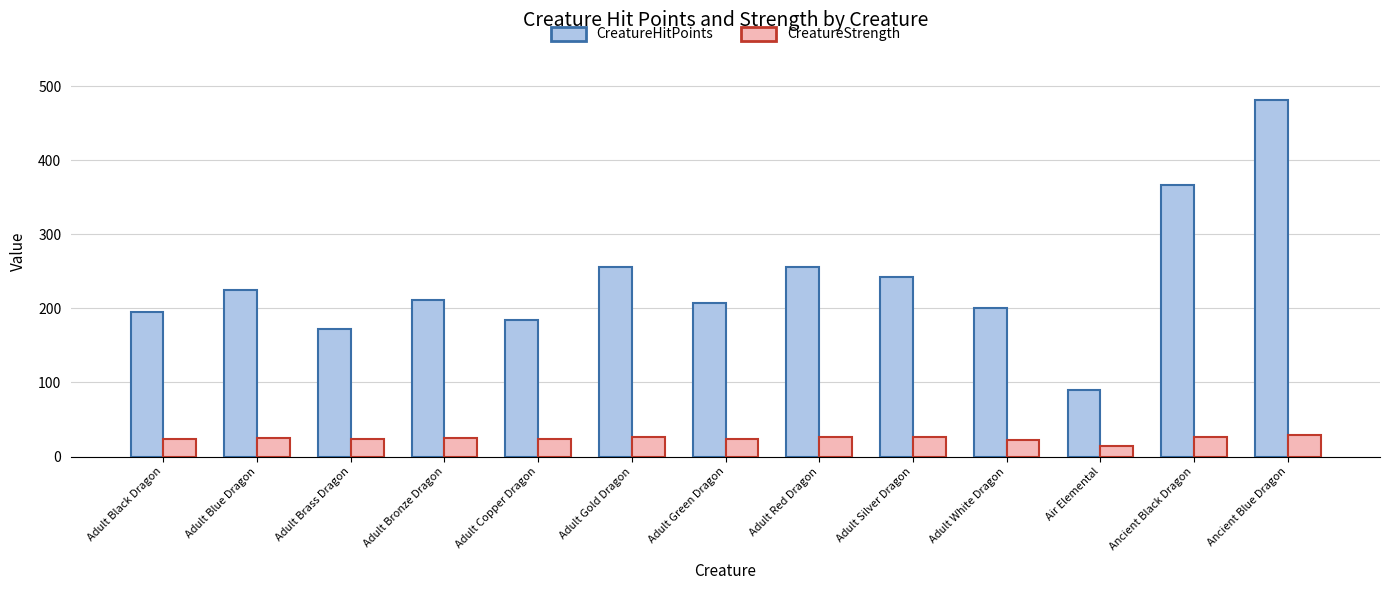

What are all the series names shown in the legend?

CreatureHitPoints, CreatureStrength